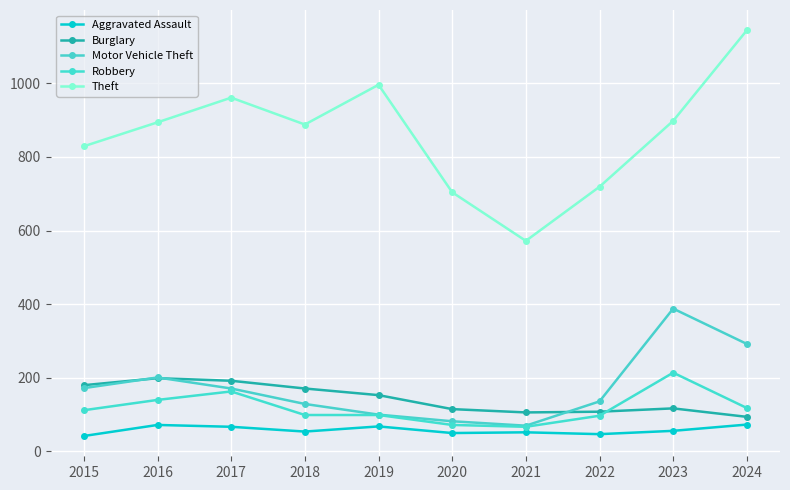

The value of Aggravated Assault at 2022 is 80. True or false?

False